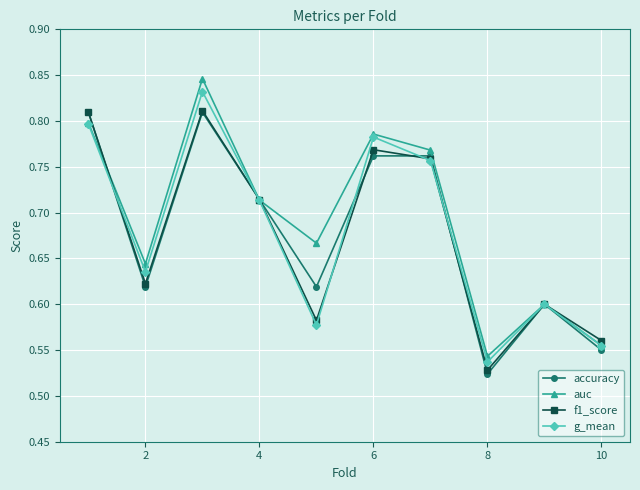

What are all the series names shown in the legend?

accuracy, auc, f1_score, g_mean